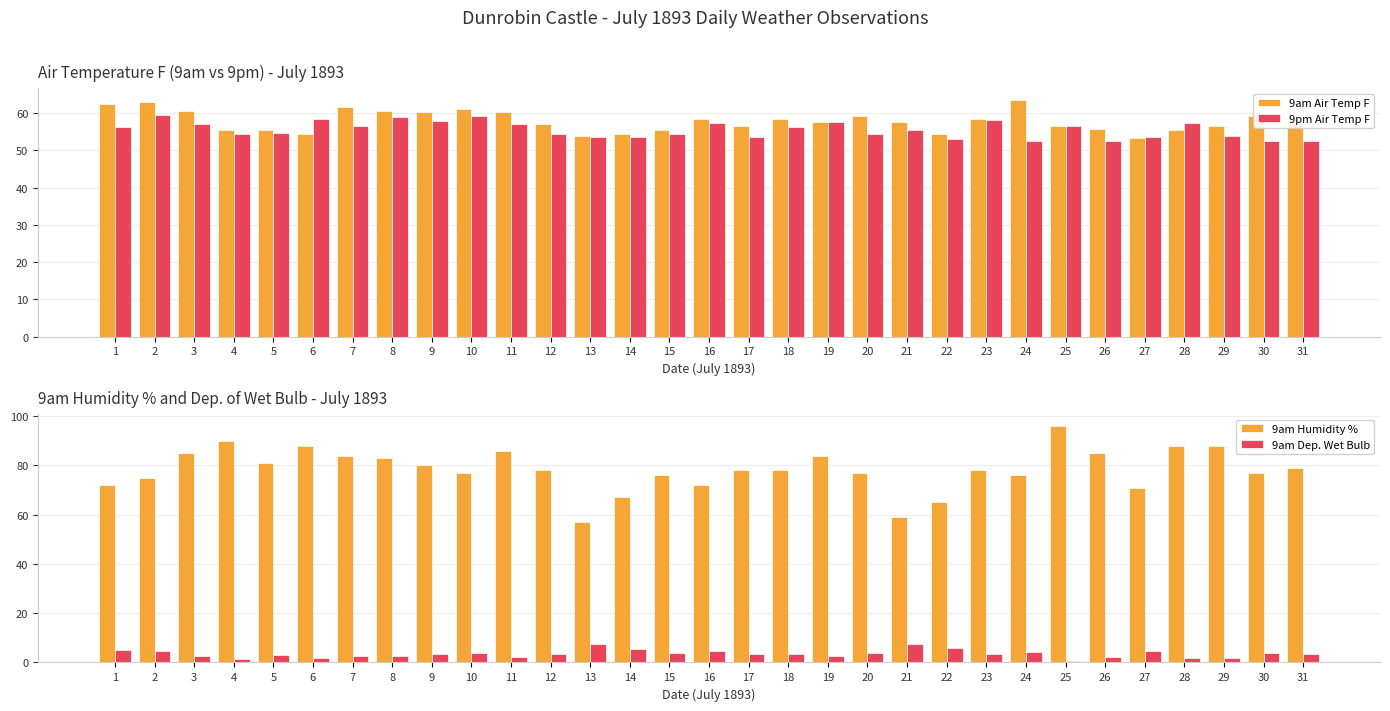

How many data points does each series have?

31